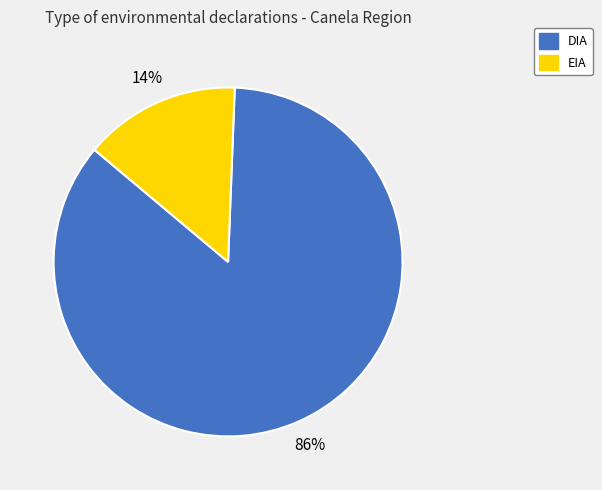

Do DIA and EIA together represent more than half of the pie?

Yes